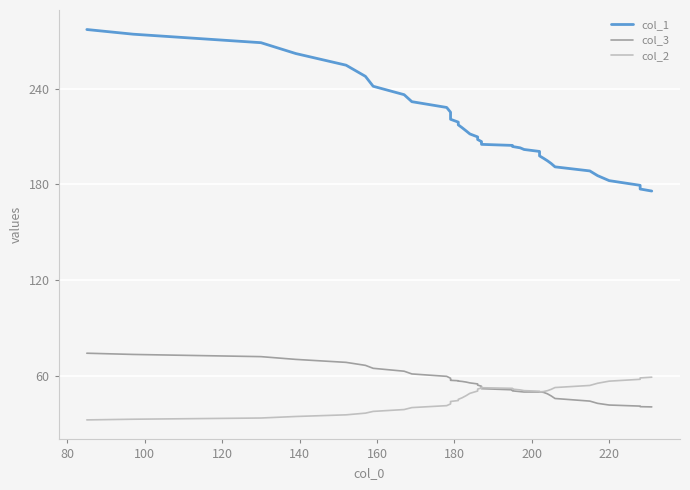

True or false: col_3 and col_1 cross at least once.

False